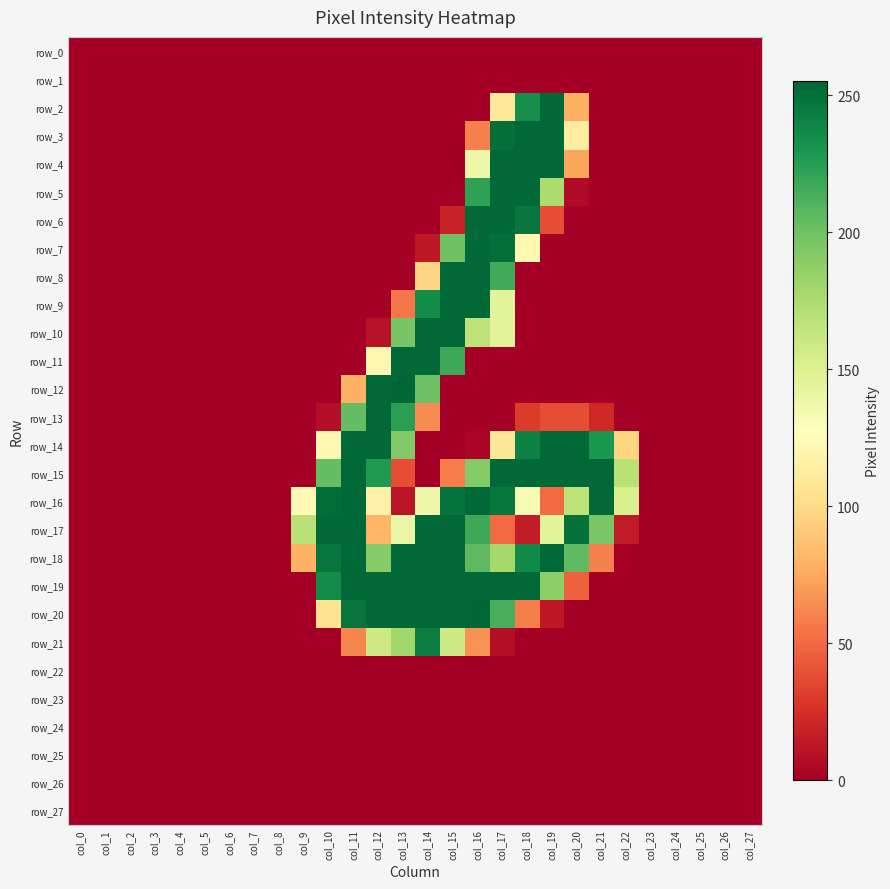

Which series has the widest spread of values?

row_12